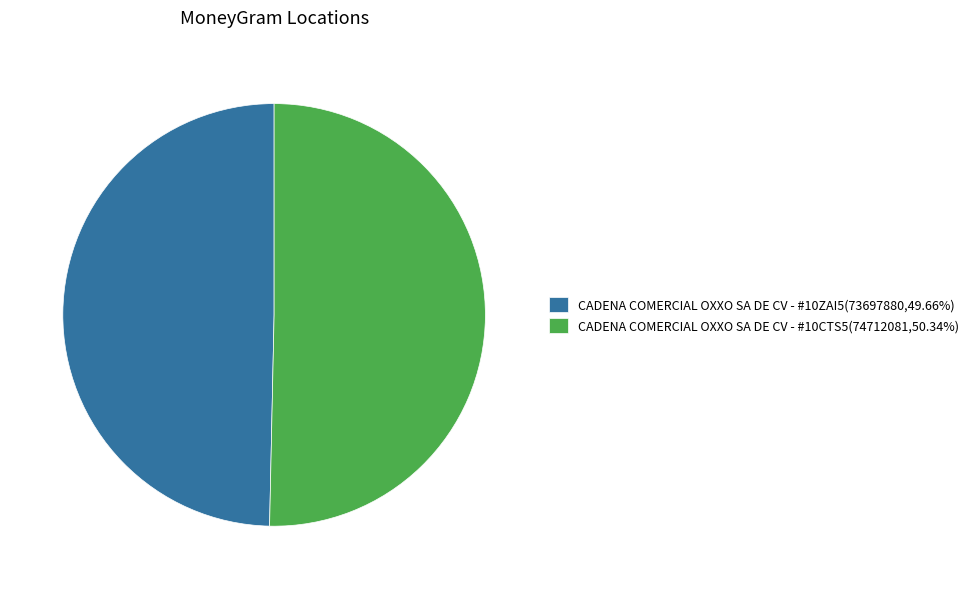

Rank the categories by value from highest to lowest.

CADENA COMERCIAL OXXO SA DE CV - #10CTS5, CADENA COMERCIAL OXXO SA DE CV - #10ZAI5